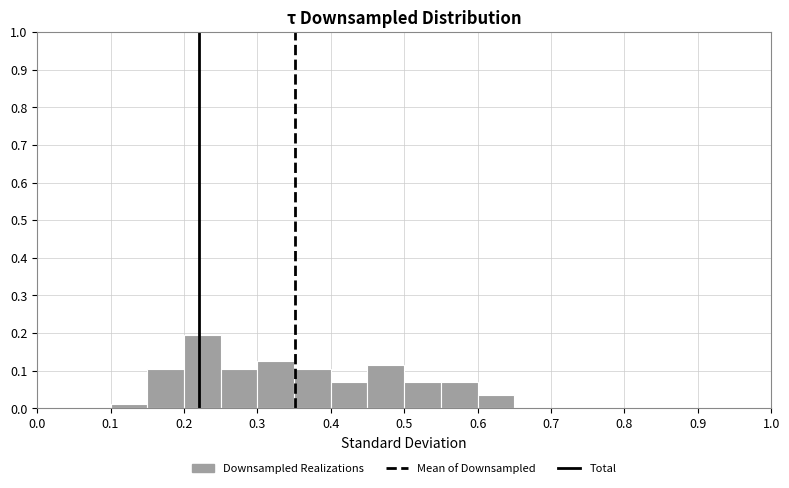

Reading left to right, list every bar in this chart as the range it spans on the x-axis followed by its height. The values are not printed on the chart, so give them approximately, as read against the axis.

0.00 to 0.05: 0
0.05 to 0.10: 0
0.10 to 0.15: 0.01
0.15 to 0.20: 0.10
0.20 to 0.25: 0.20
0.25 to 0.30: 0.10
0.30 to 0.35: 0.13
0.35 to 0.40: 0.10
0.40 to 0.45: 0.07
0.45 to 0.50: 0.11
0.50 to 0.55: 0.07
0.55 to 0.60: 0.07
0.60 to 0.65: 0.03
0.65 to 0.70: 0
0.70 to 0.75: 0
0.75 to 0.80: 0
0.80 to 0.85: 0
0.85 to 0.90: 0
0.90 to 0.95: 0
0.95 to 1.00: 0